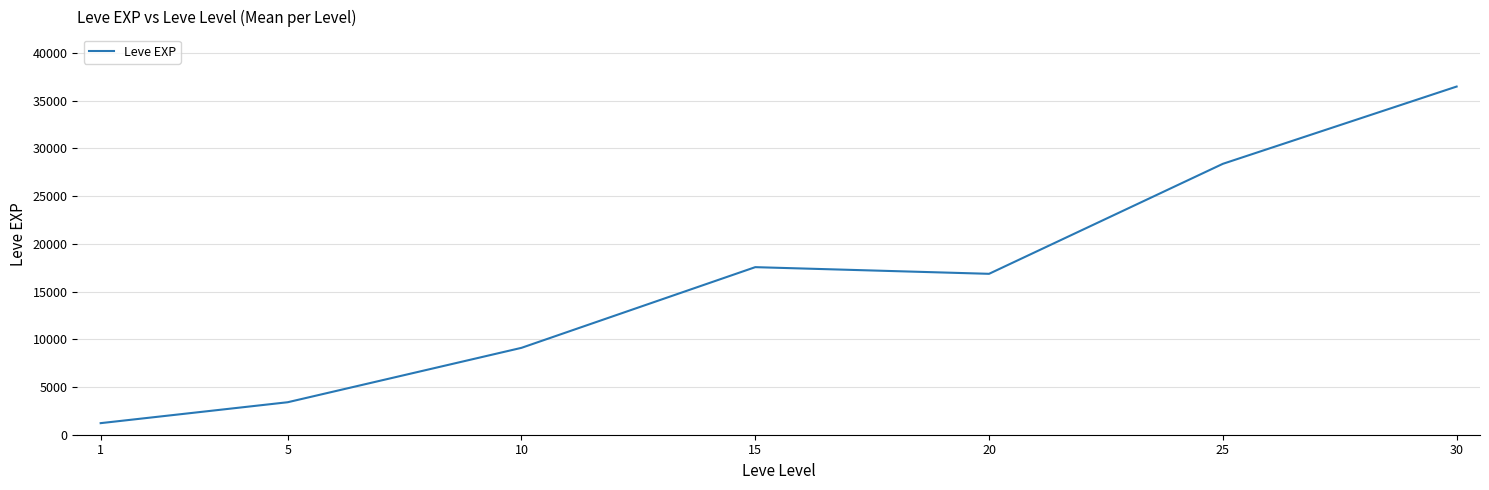

At which category does the data reach its first local valley?

20